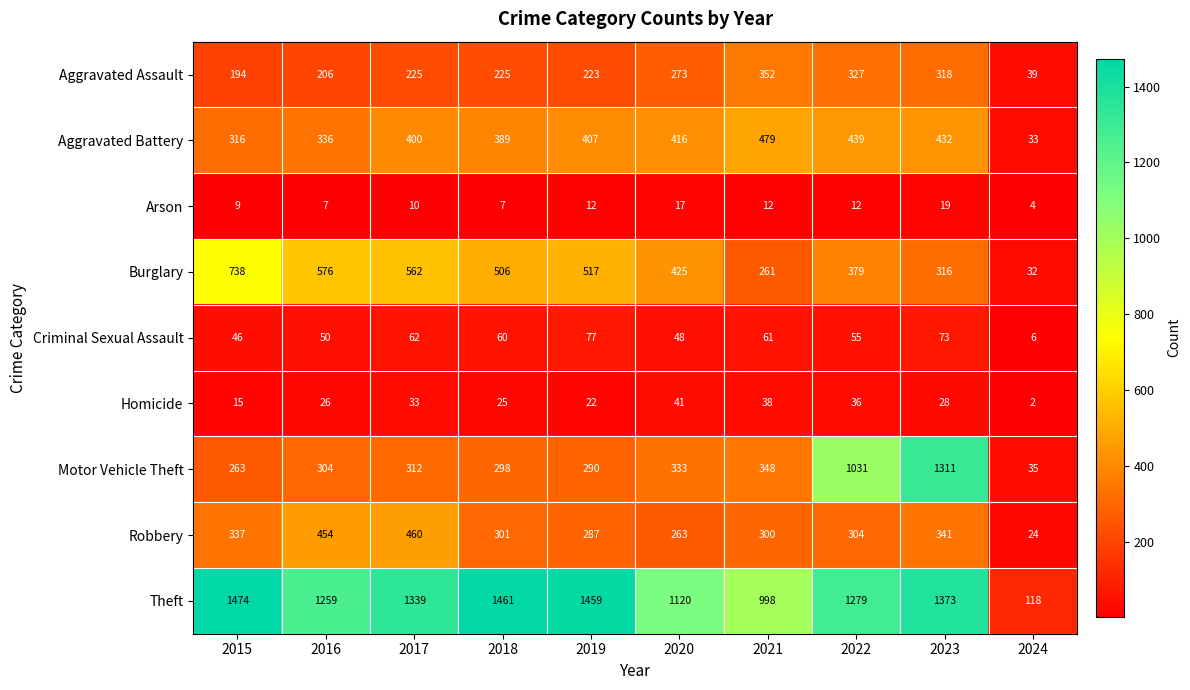

Count the number of data series in this chart.

9